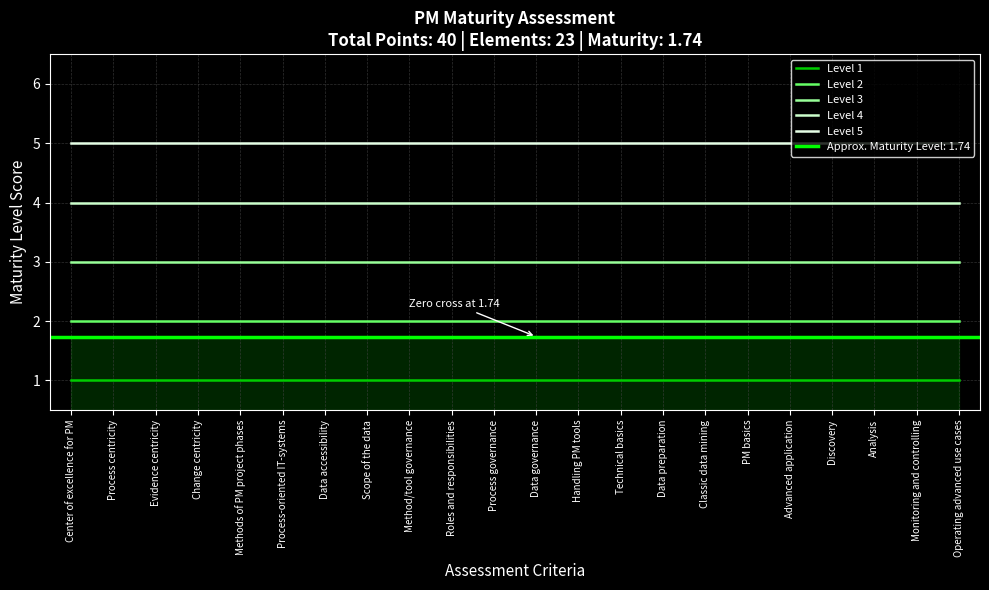

True or false: Level 5 and Level 4 intersect in this chart.

False